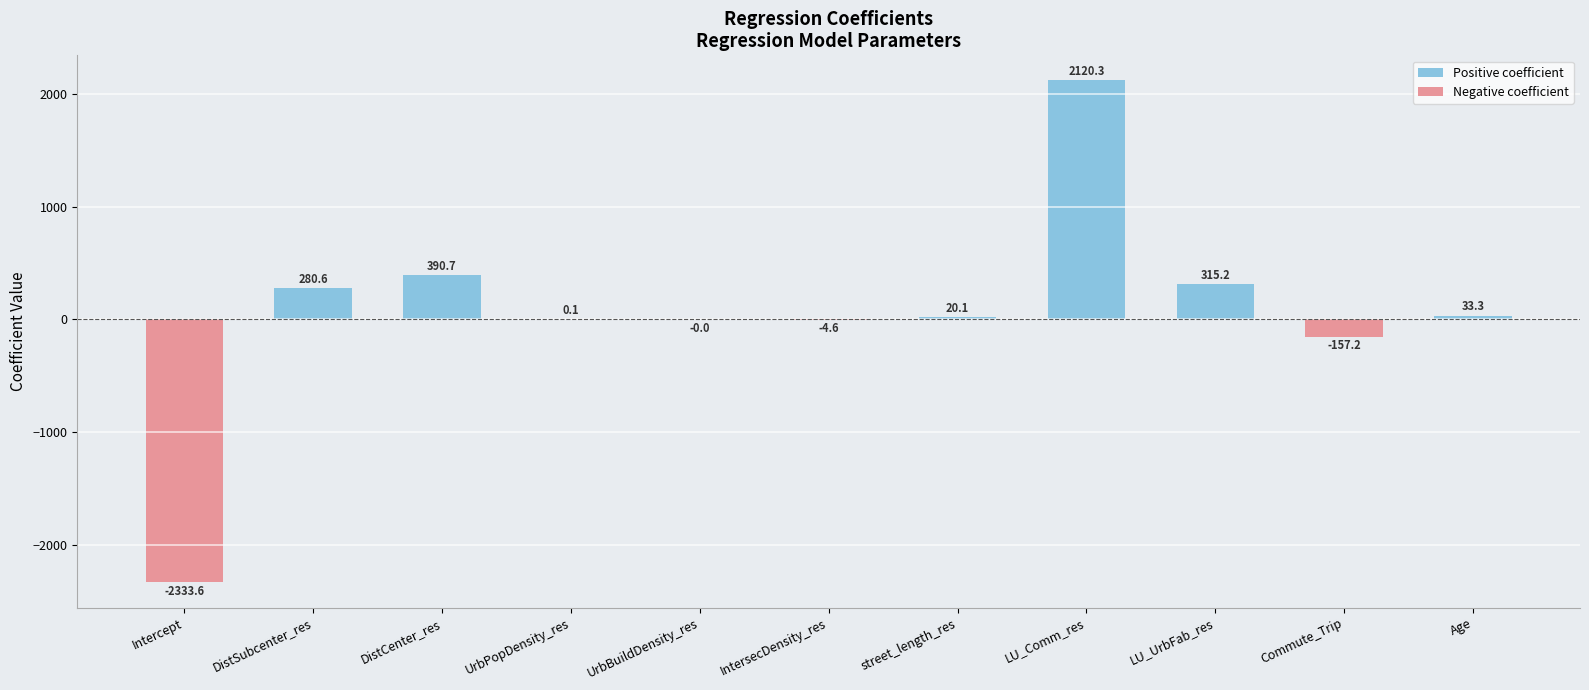

What is the change in value from LU_Comm_res to Age?

-2087.0